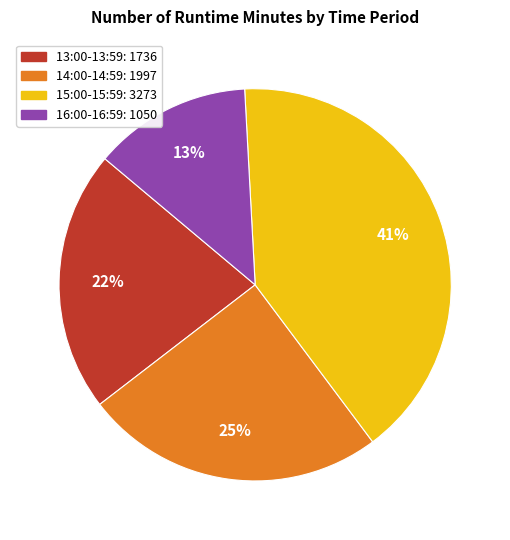

To the nearest percent, what is the difference between the largest and smallest slice percentages?

28%